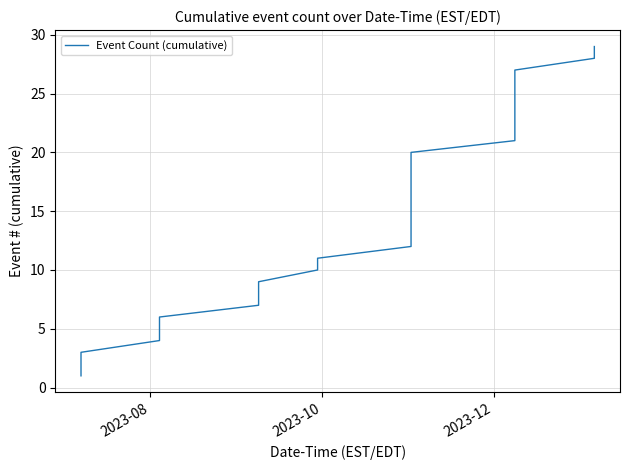

What is the greatest value displayed?

29